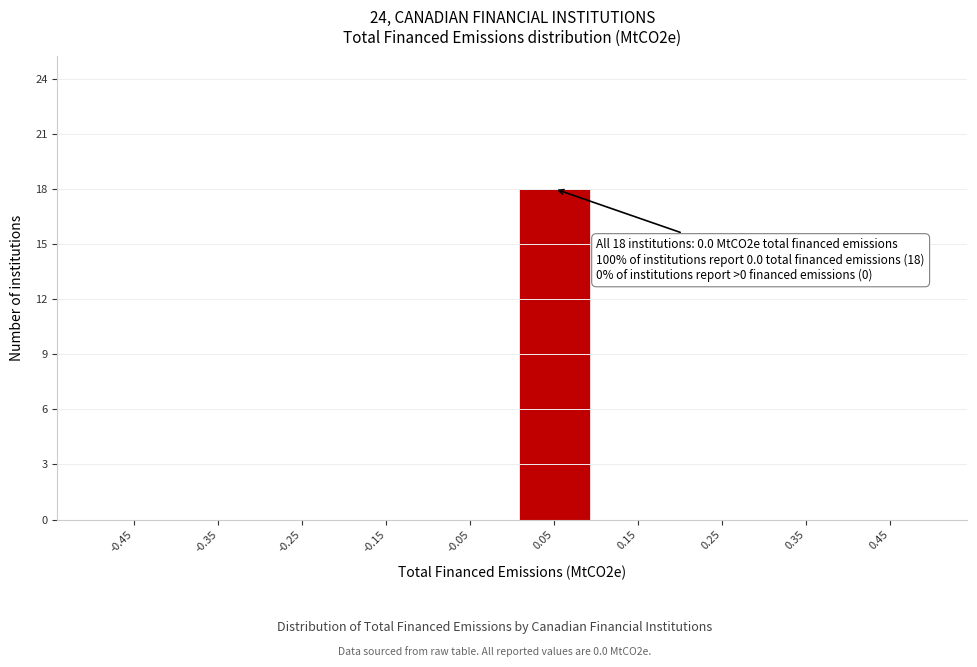

Reading right to left, extract all data points from this chart.

0.45=0	0.35=0	0.25=0	0.15=0	0.05=18	-0.05=0	-0.15=0	-0.25=0	-0.35=0	-0.45=0